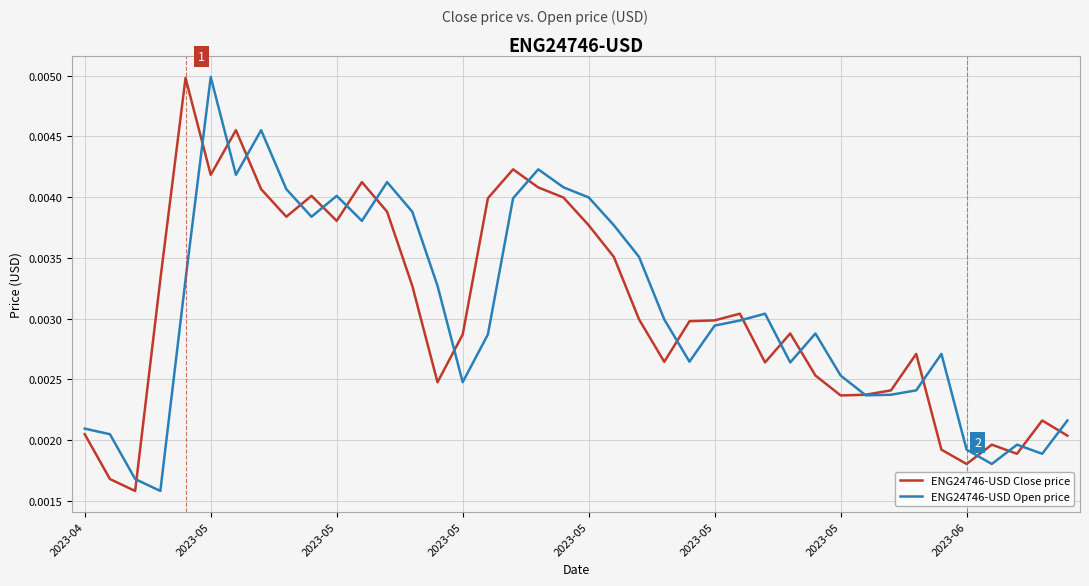

What are all the series names shown in the legend?

ENG24746-USD Close price, ENG24746-USD Open price